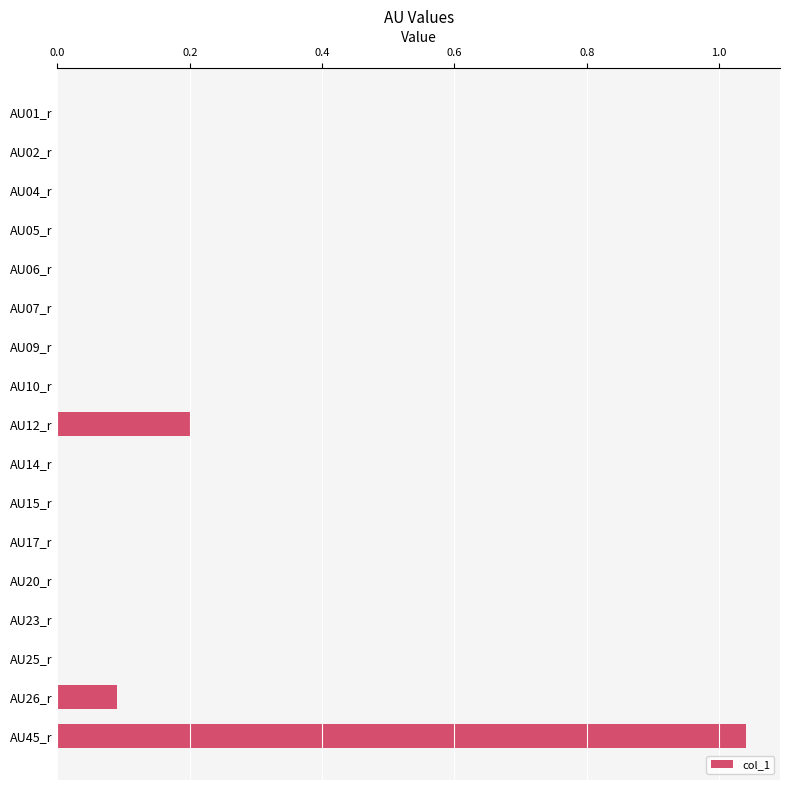

What is the change in value from AU09_r to AU45_r?

+1.0